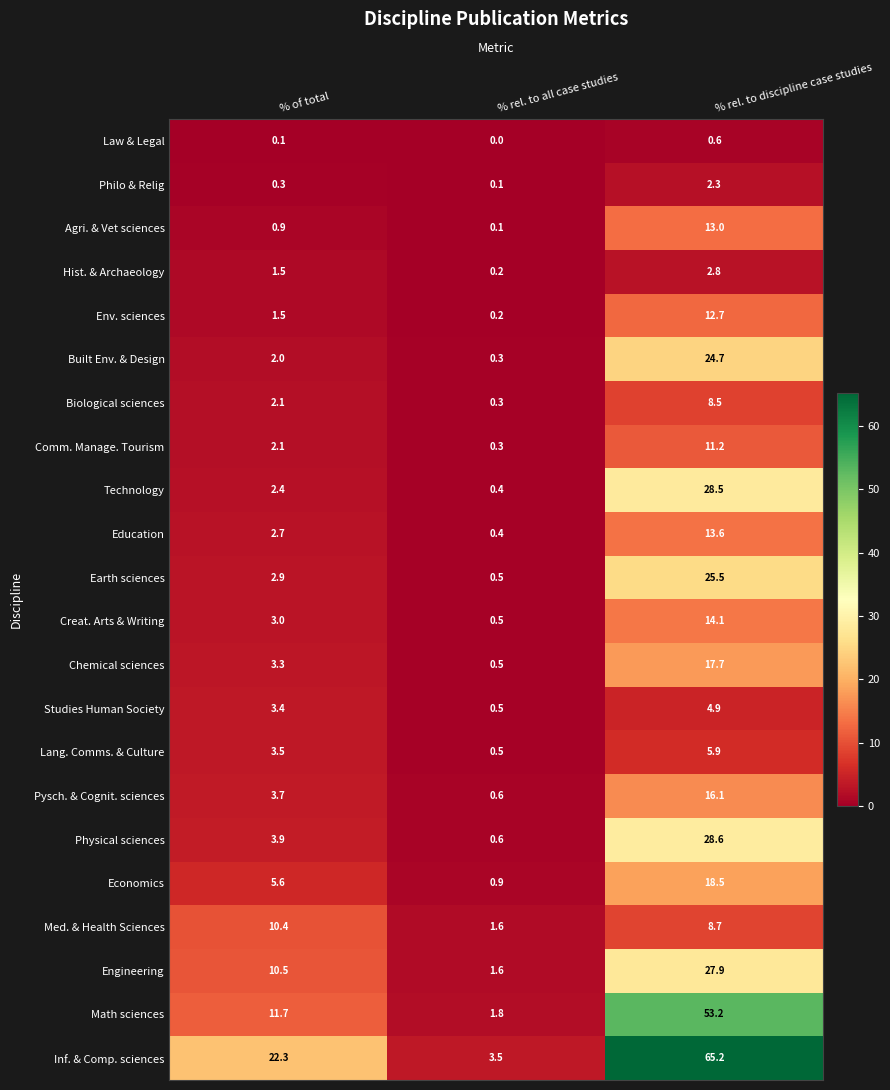

Which label corresponds to the largest value in the chart?

% rel. to discipline case studies